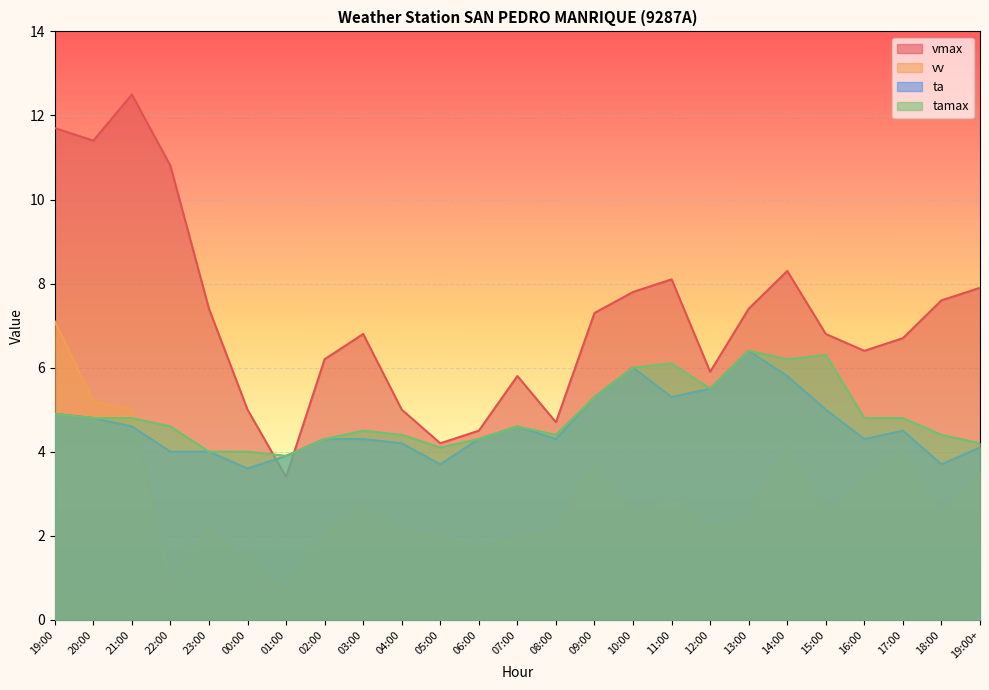

What is the label of the 10th point from the left?

04:00